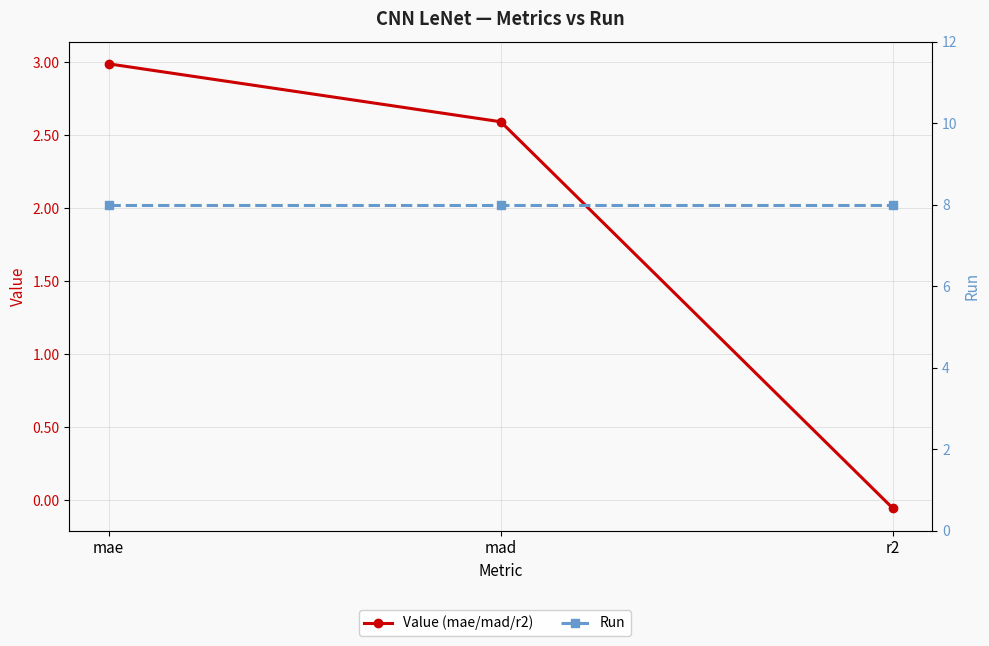

Between mad and r2, which series saw the biggest shift?

Value (mae/mad/r2)